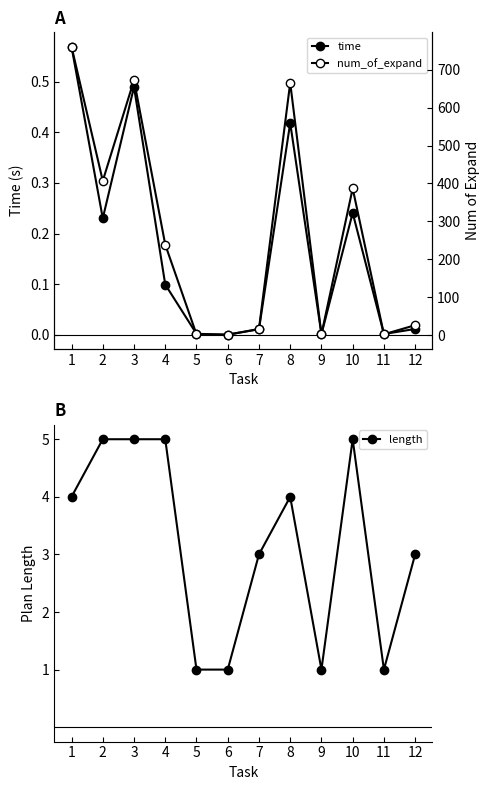

Reading left to right, list all the values displayed in this chart.

time: 0.6	0.2	0.5	0.1	0.0	0.0	0.0	0.4	0.0	0.2	0.0	0.0
length: 4.0	5.0	5.0	5.0	1.0	1.0	3.0	4.0	1.0	5.0	1.0	3.0
num_of_expand: 760.0	407.0	672.0	239.0	3.0	2.0	17.0	665.0	3.0	387.0	3.0	27.0